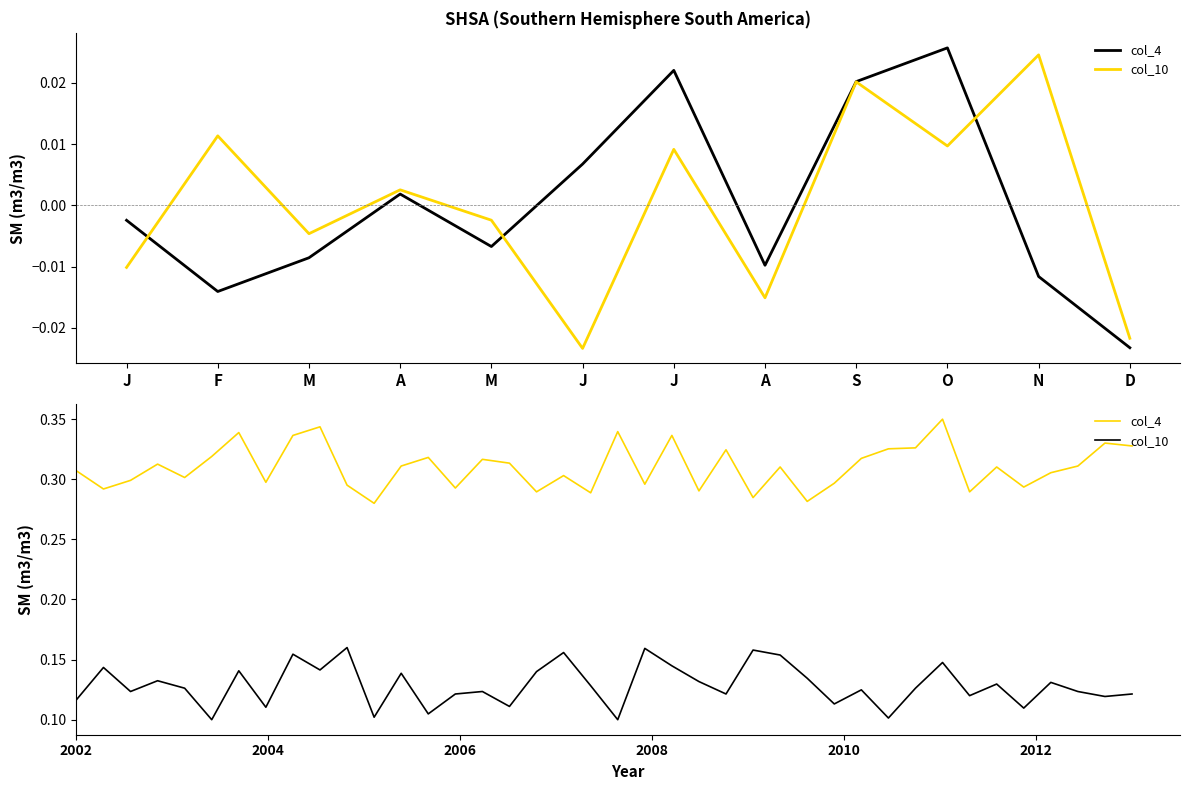

Reading left to right, extract all data points from this chart.

col_4: 0.3	0.3	0.3	0.3	0.3	0.3	0.3	0.3	0.3	0.3	0.3	0.3	0.3	0.3	0.3	0.3	0.3	0.3	0.3	0.3	0.3	0.3	0.3	0.3	0.3	0.3	0.3	0.3	0.3	0.3	0.3	0.3	0.4	0.3	0.3	0.3	0.3	0.3	0.3	0.3
col_10: 0.1	0.1	0.1	0.1	0.1	0.1	0.1	0.1	0.2	0.1	0.2	0.1	0.1	0.1	0.1	0.1	0.1	0.1	0.2	0.1	0.1	0.2	0.1	0.1	0.1	0.2	0.2	0.1	0.1	0.1	0.1	0.1	0.1	0.1	0.1	0.1	0.1	0.1	0.1	0.1